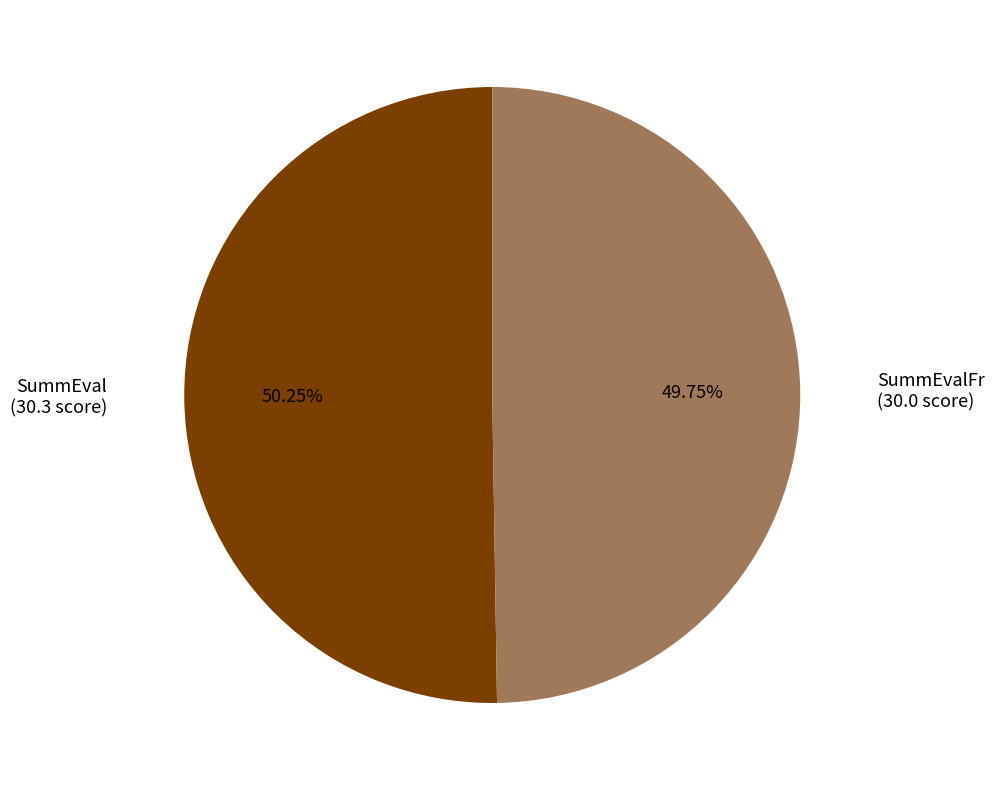

How many segments does this pie chart have?

2